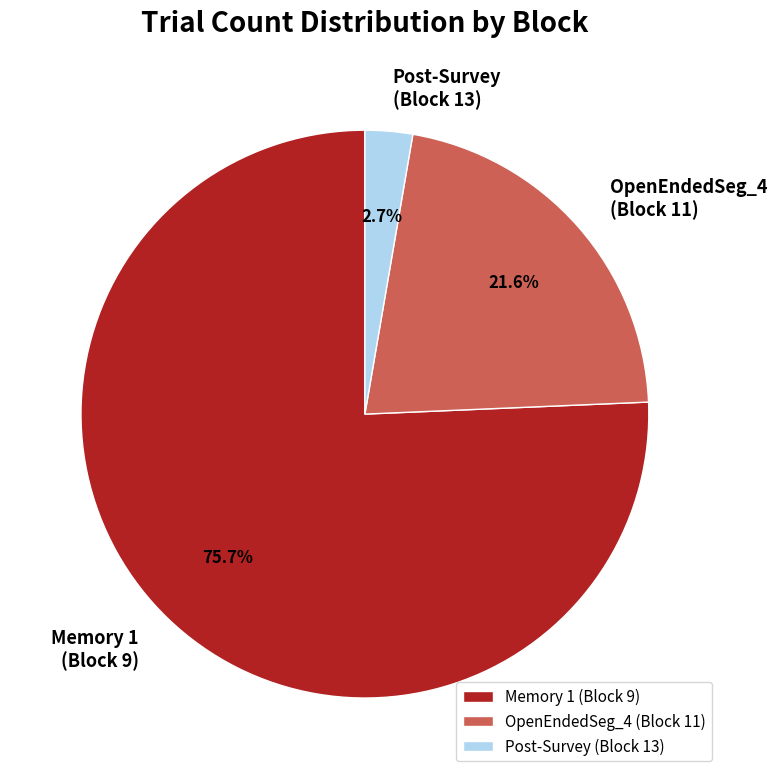

Rank the categories by value from lowest to highest.

Post-Survey (Block 13), OpenEndedSeg_4 (Block 11), Memory 1 (Block 9)